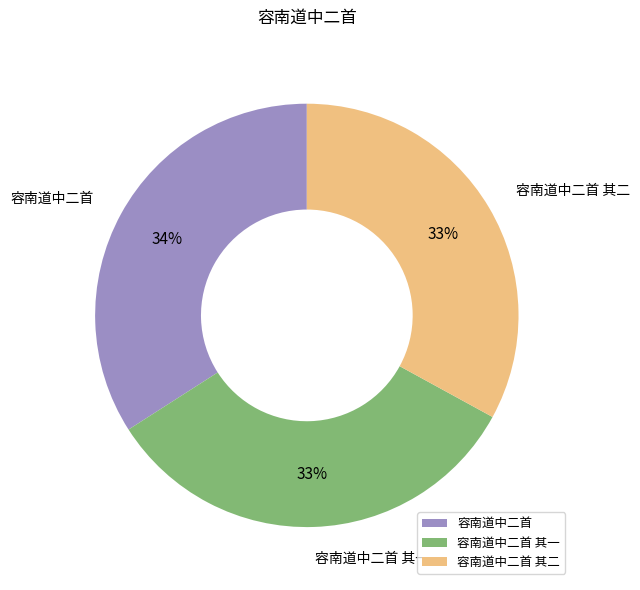

True or false: 容南道中二首 其一 accounts for 33% of the total.

True